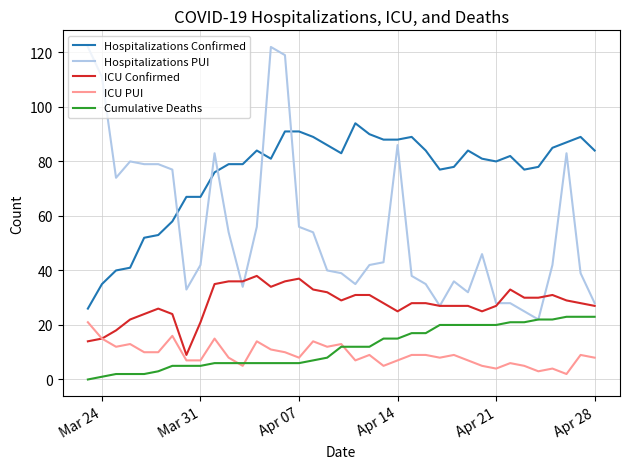

How many lines are shown in the chart?

5